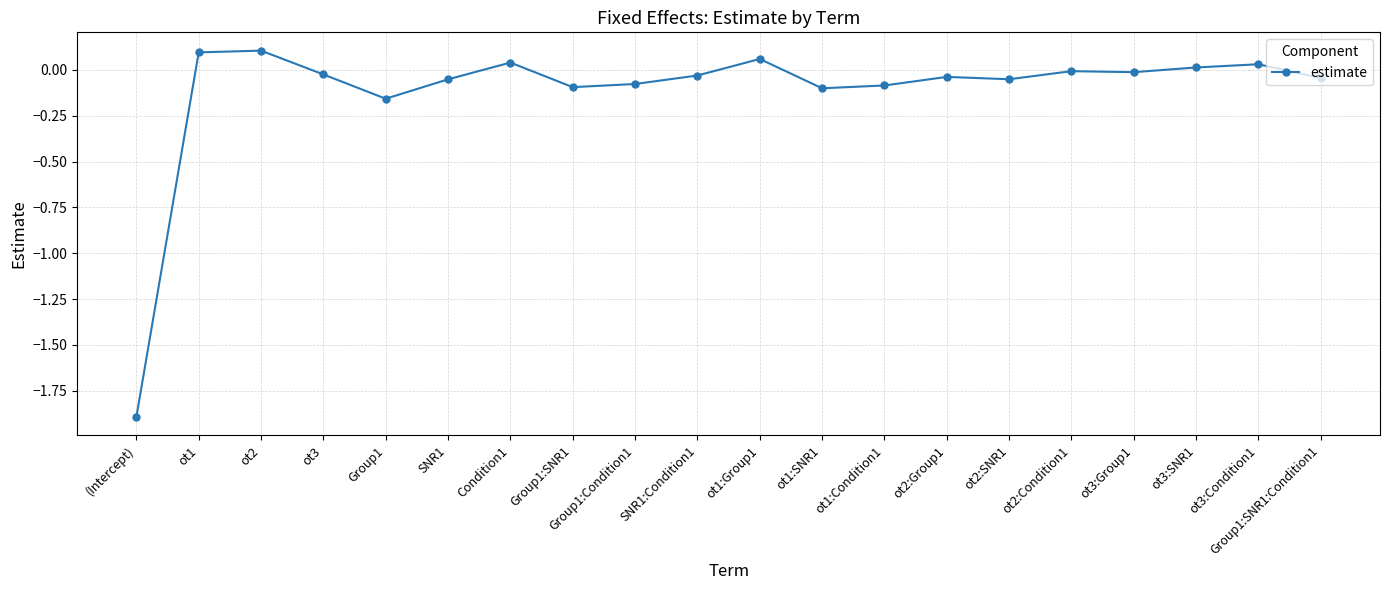

At which category does the data reach its first local valley?

Group1